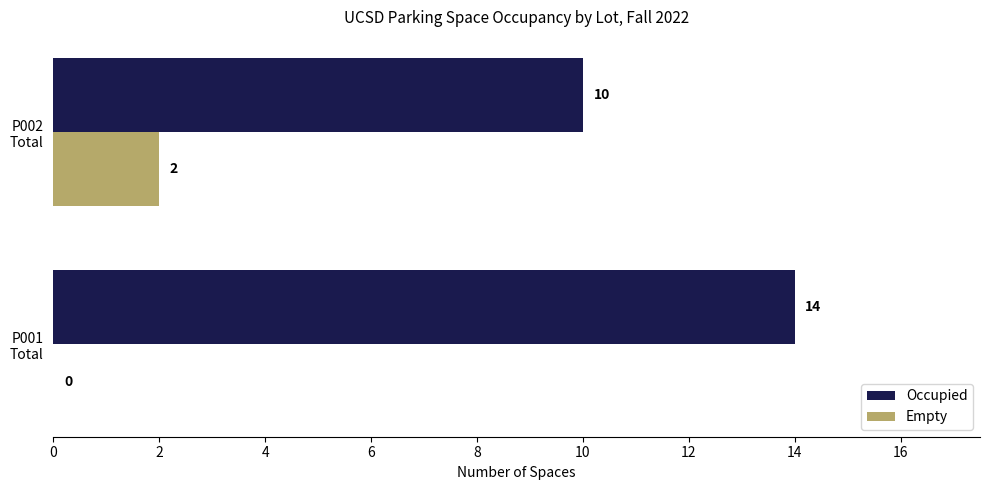

What is the greatest value displayed?

14